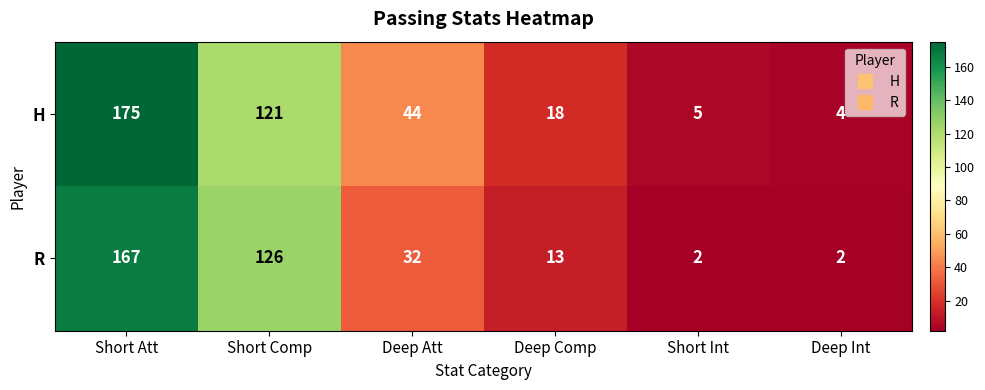

How many distinct data groups are displayed?

2